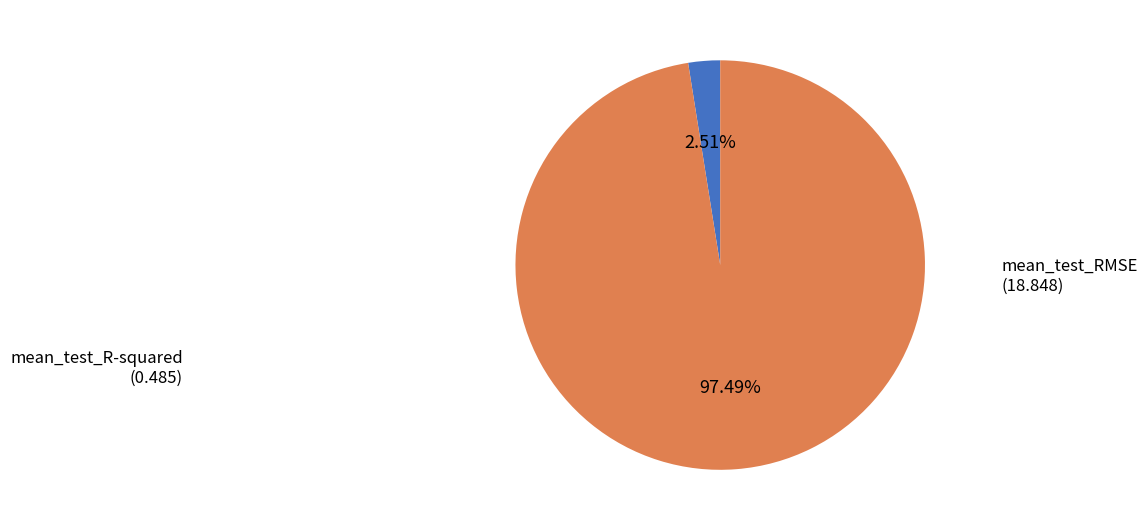

Is there any slice that represents more than half of the pie?

Yes